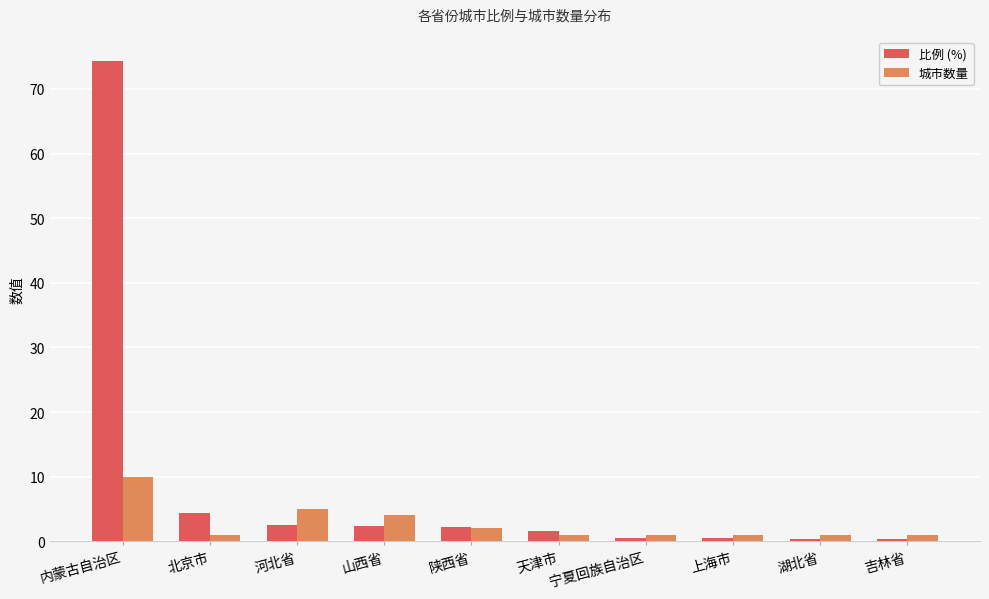

List the series in order of their peak value, lowest first.

城市数量, 比例 (%)